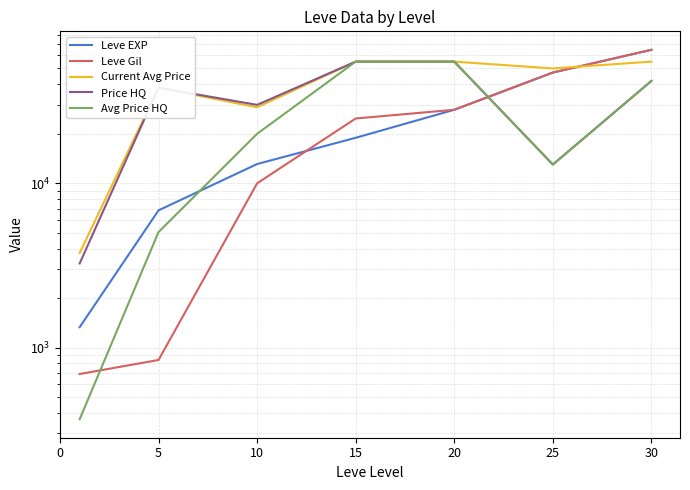

What are all the series names shown in the legend?

Leve EXP, Leve Gil, Current Avg Price, Price HQ, Avg Price HQ